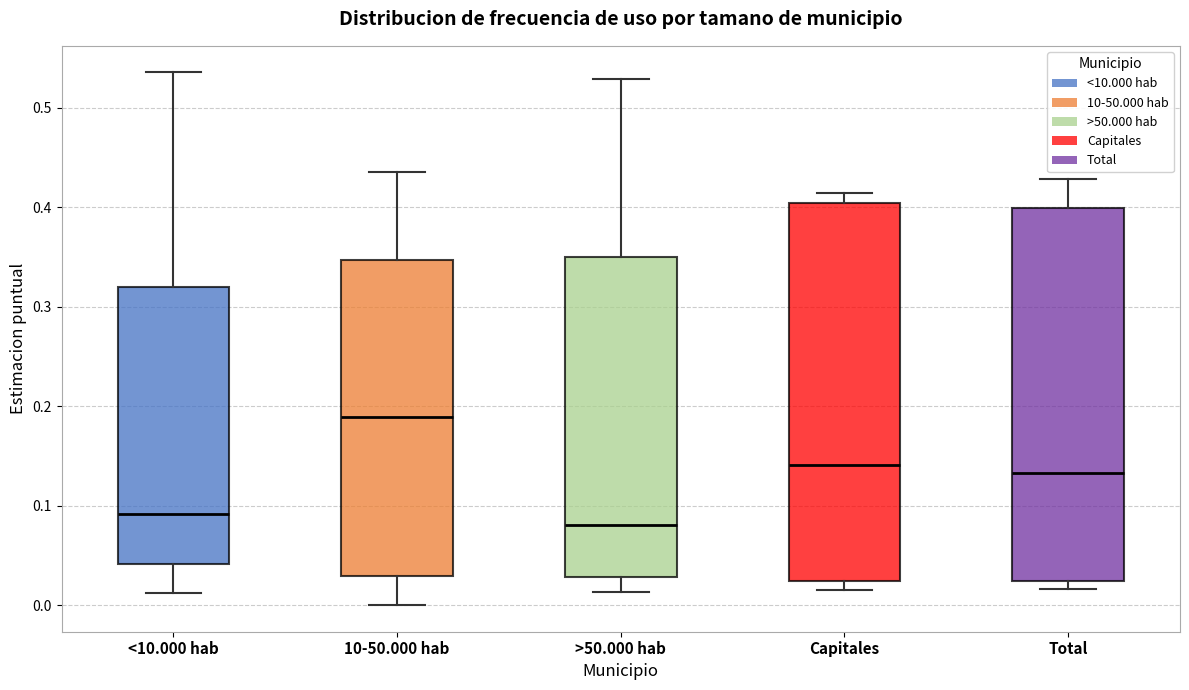

Where is the upper edge of the box for Capitales on the y-axis? The values are not printed on the chart, so give them approximately, as read against the axis.

0.40